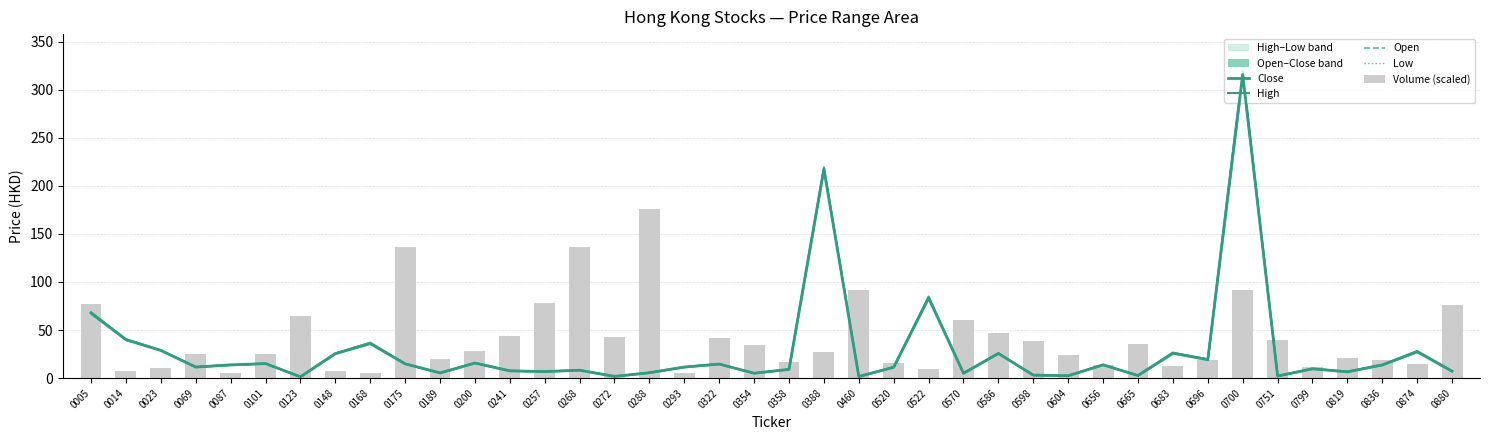

Rank the categories by High value from highest to lowest.

0700, 0388, 0522, 0005, 0014, 0168, 0023, 0874, 0683, 0586, 0148, 0696, 0200, 0101, 0175, 0322, 0656, 0087, 0836, 0069, 0293, 0520, 0799, 0358, 0268, 0241, 0880, 0819, 0257, 0288, 0189, 0570, 0354, 0598, 0665, 0604, 0751, 0272, 0460, 0123